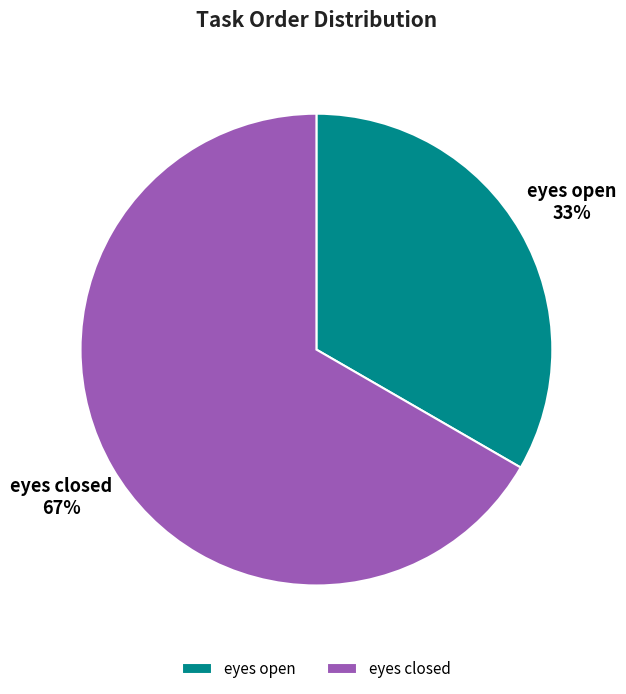

Is there a majority slice in this chart?

Yes